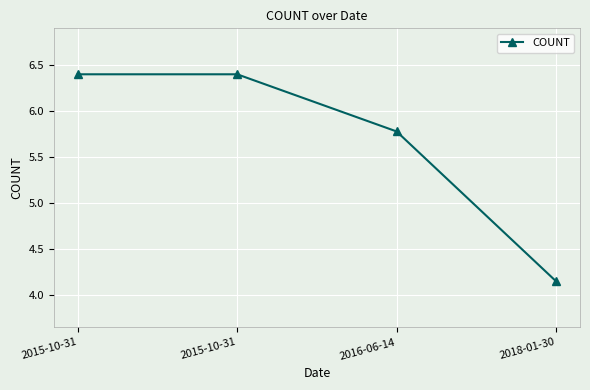

How many data points does each series have?

4